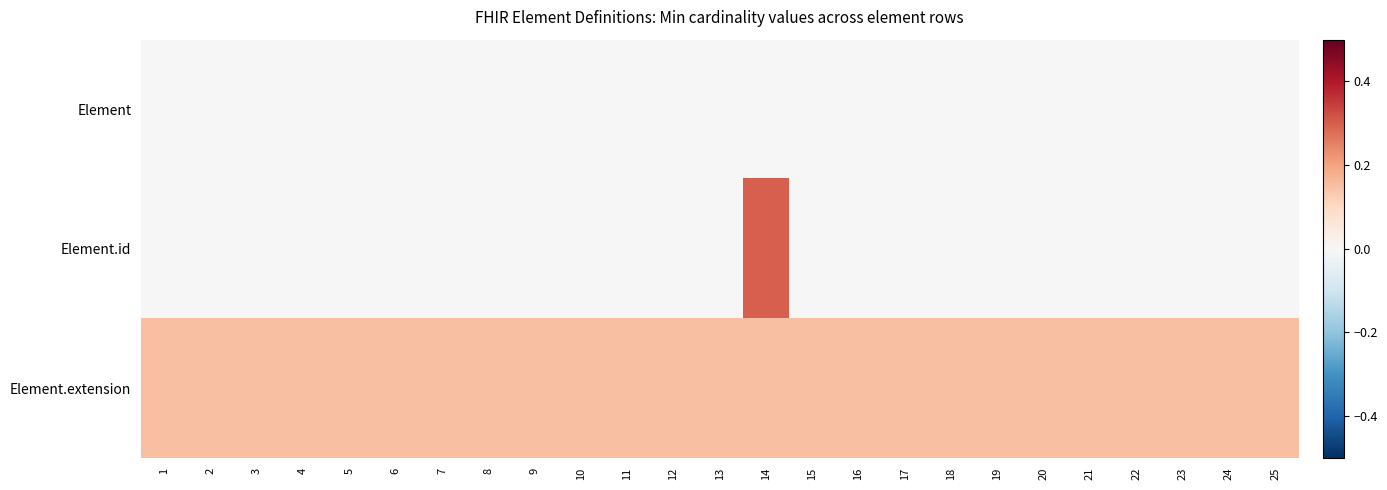

Rank the series by their maximum value, from highest to lowest.

Element.id, Element.extension, Element